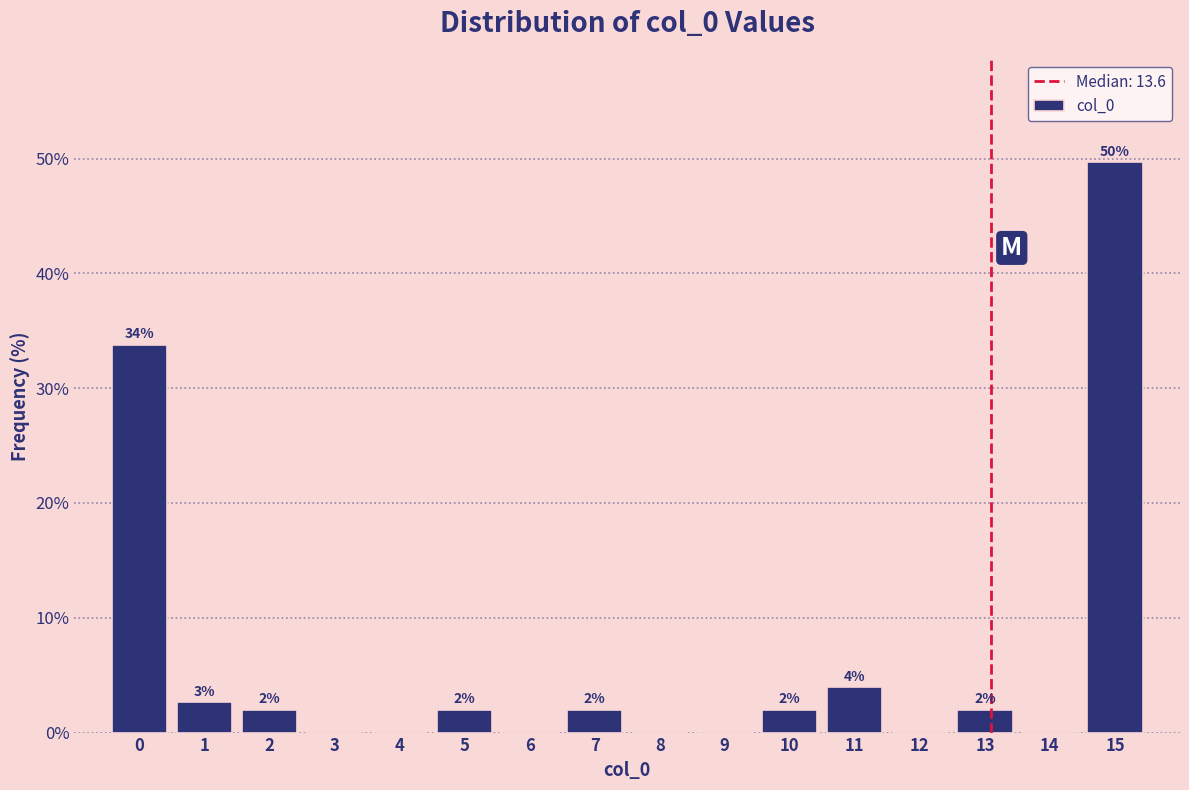

What is the maximum value shown in the chart?

49.7